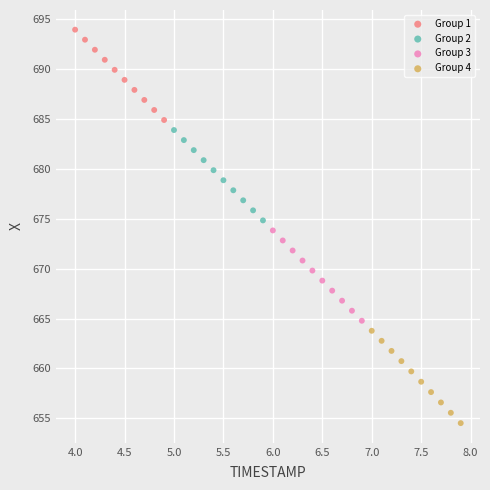

Which series contains the highest Y value?

Group 1